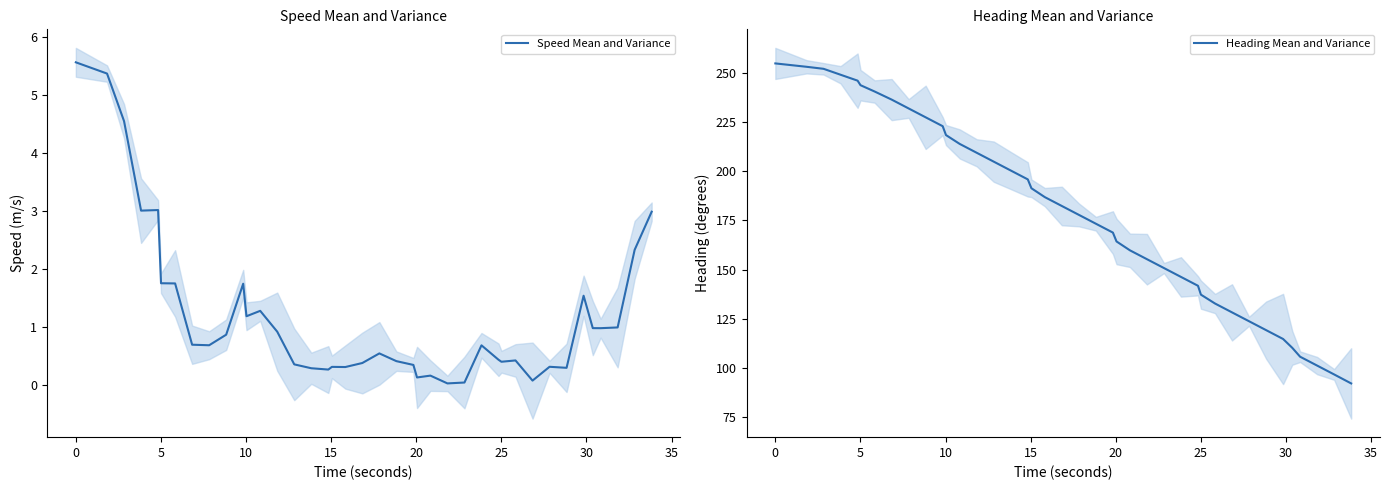

How many series are shown in this chart?

2